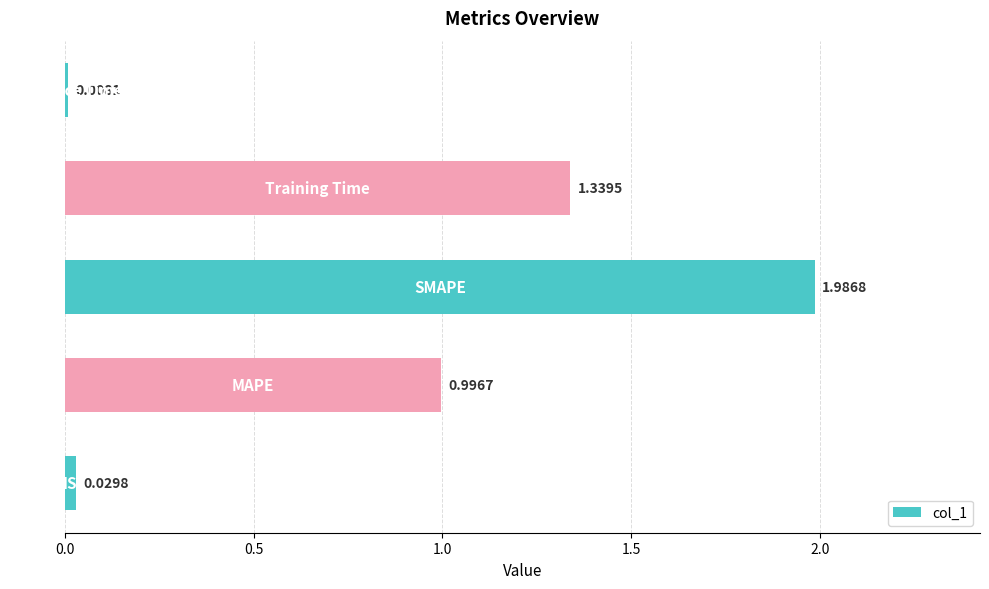

Does the chart contain stacked bars?

No